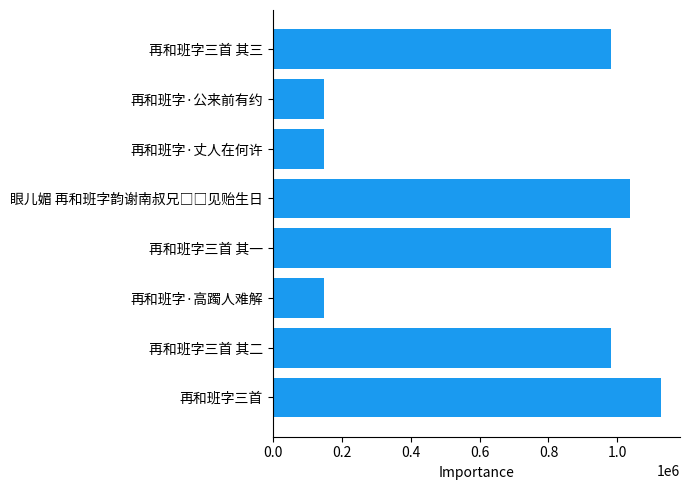

The chart shows a value of 980182 at 再和班字三首 其二. True or false?

True